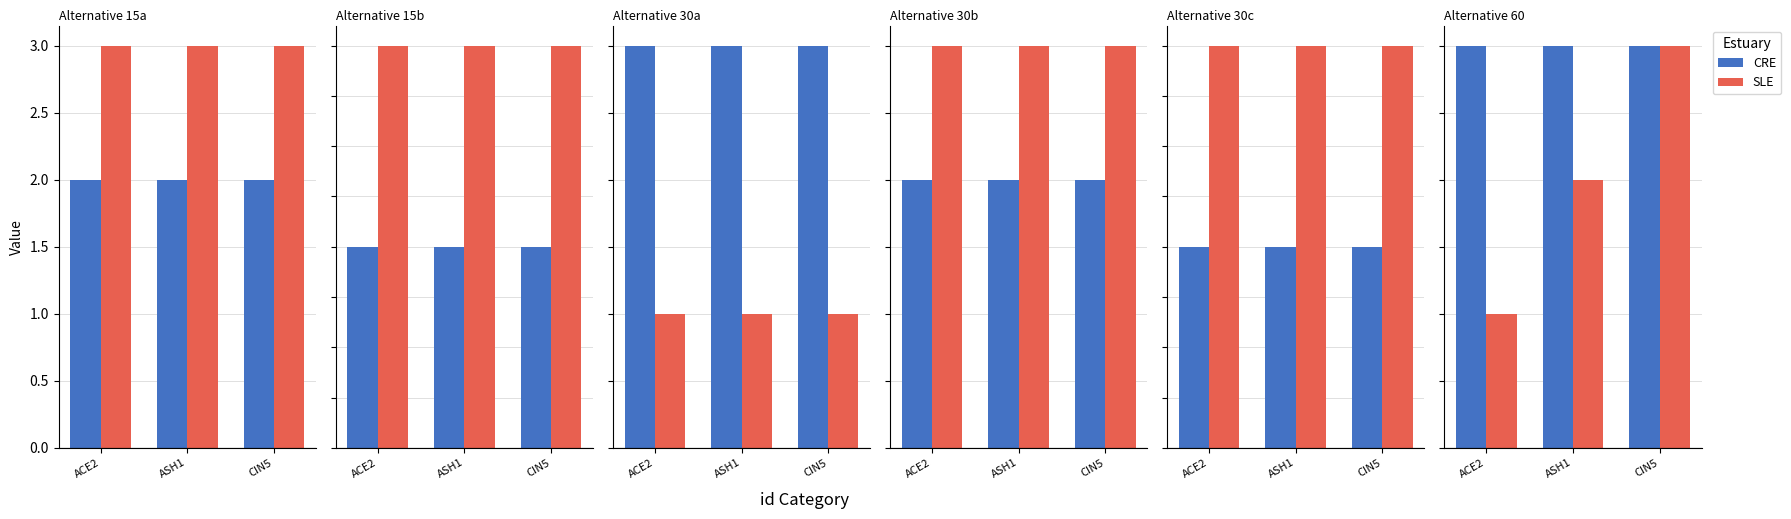

The SLE series shows 2 at ACE2. True or false?

False